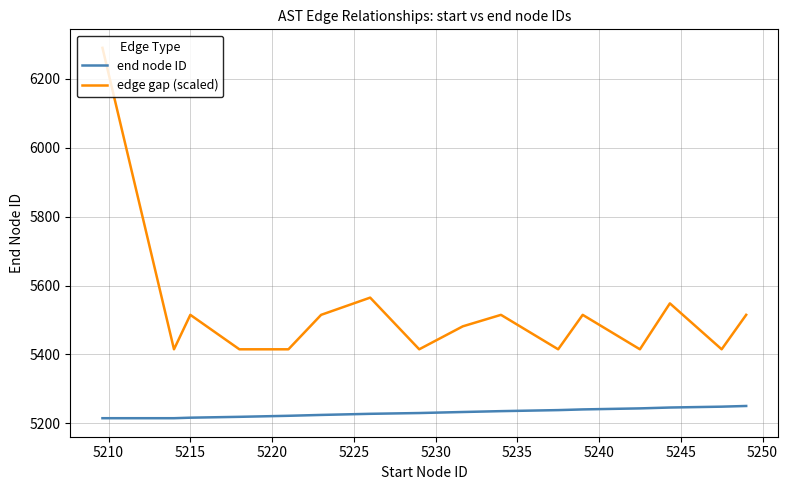

List the series in order of their peak value, highest first.

edge gap (scaled), end node ID